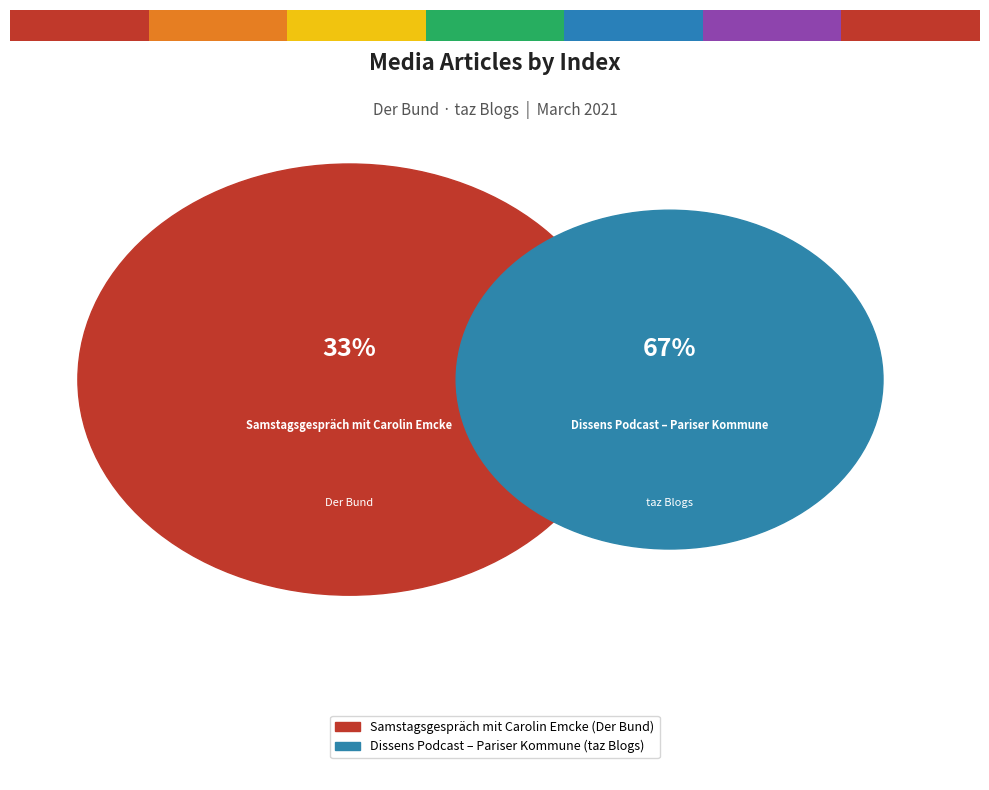

How many slices are in this pie chart?

2